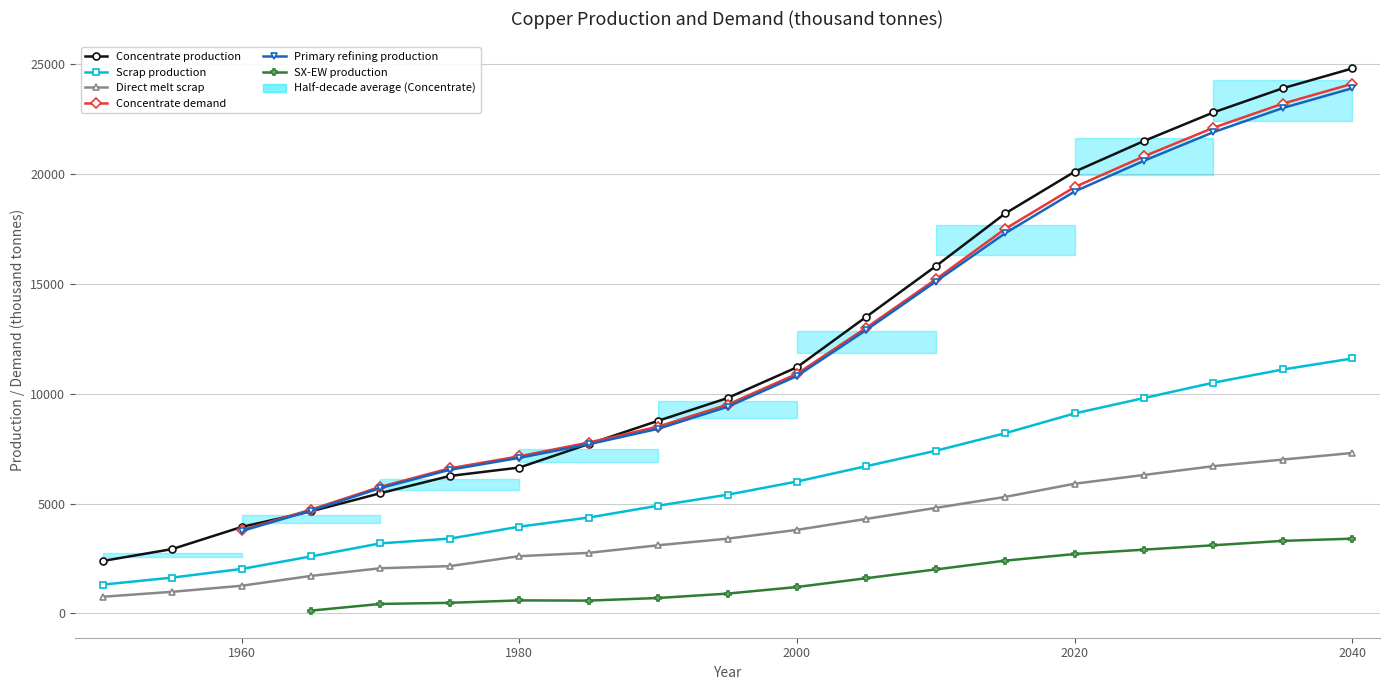

Is it true that Direct melt scrap equals 1705.9 at 1965?

True